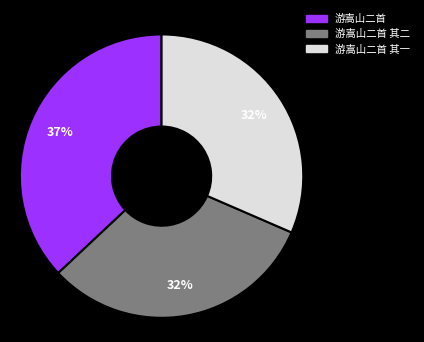

Count the number of slices in the pie.

3